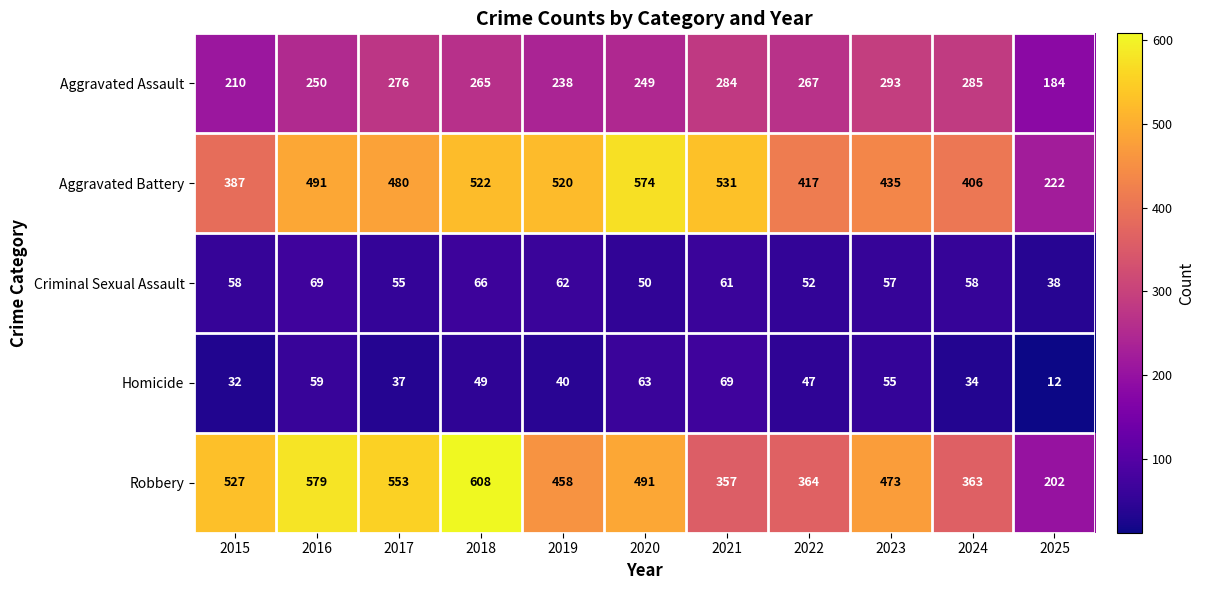

Read the Criminal Sexual Assault value at 2018, to the nearest 10.

70